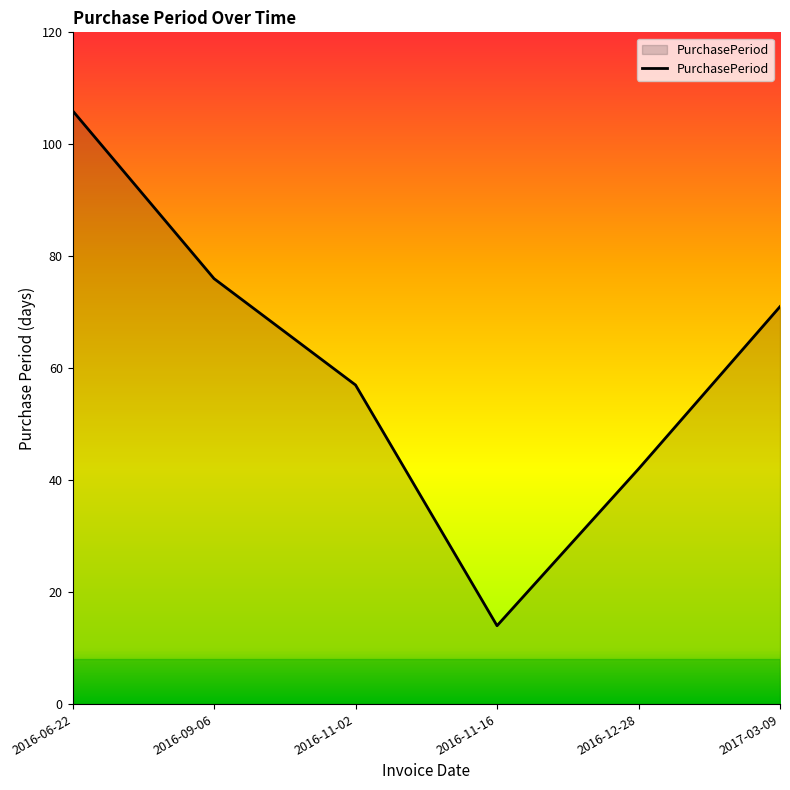

What position from the left is 2016-06-22?

1